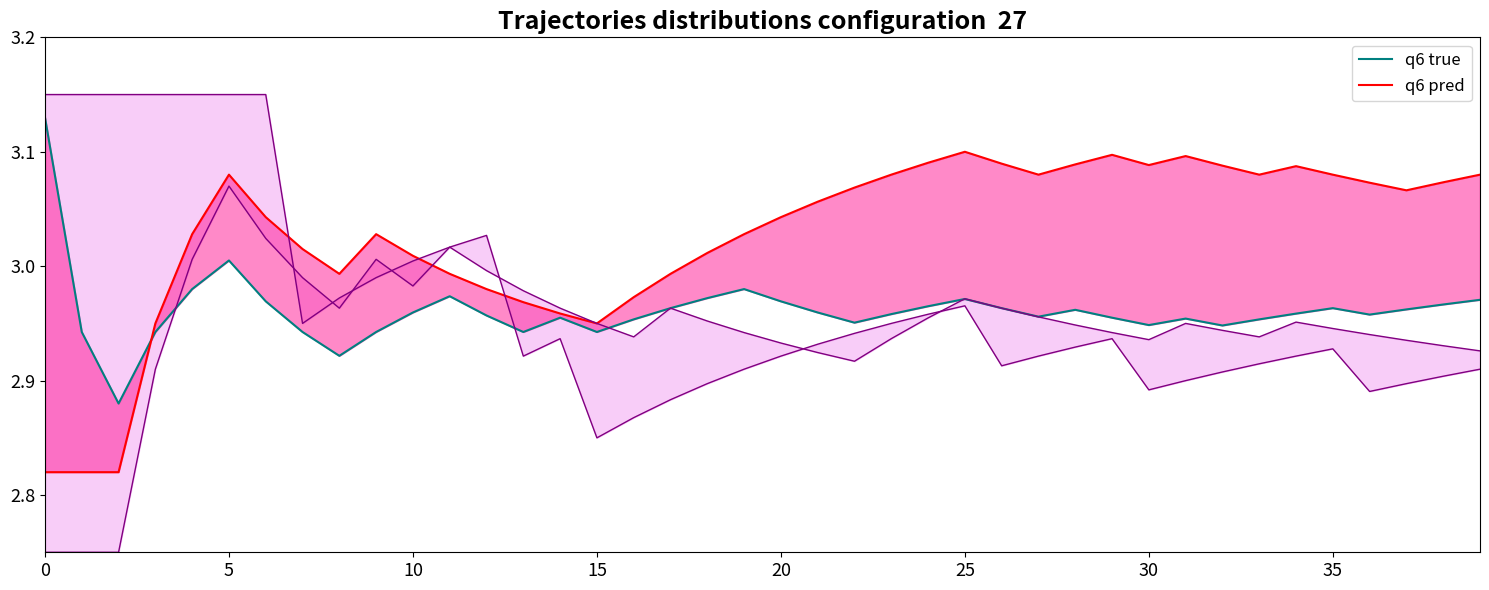

What is the lowest value of the X1 series?

2.9